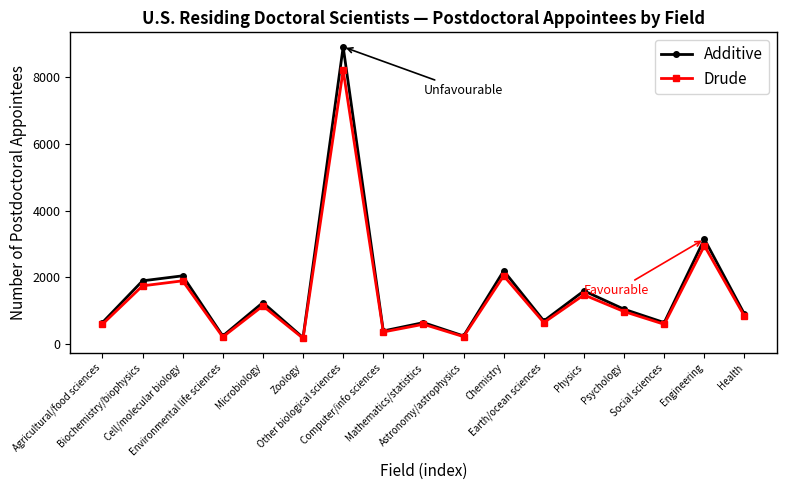

The Additive series shows 1250 at Microbiology. True or false?

True